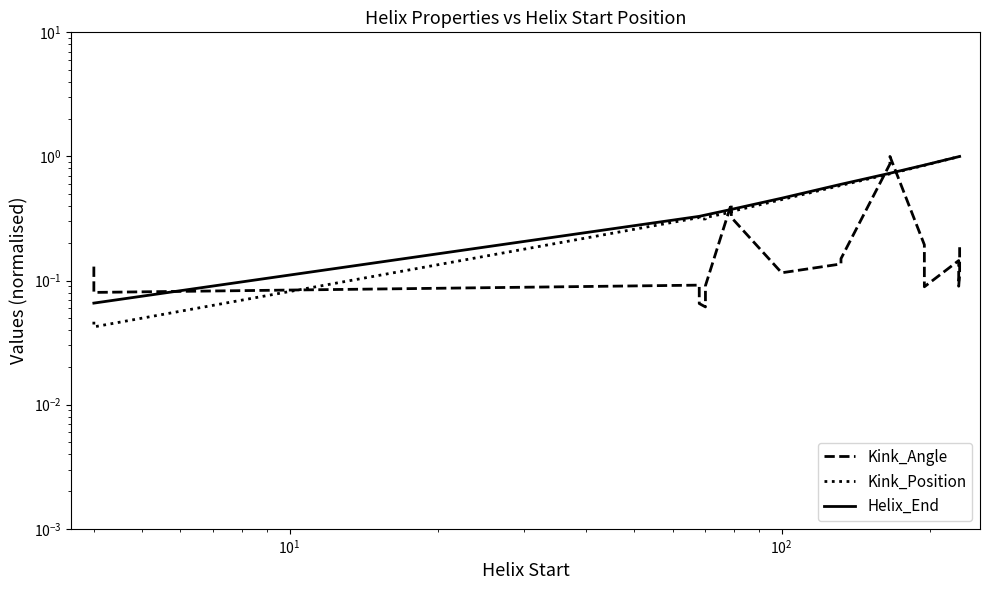

Which series has the largest range (max minus min)?

Kink_Position